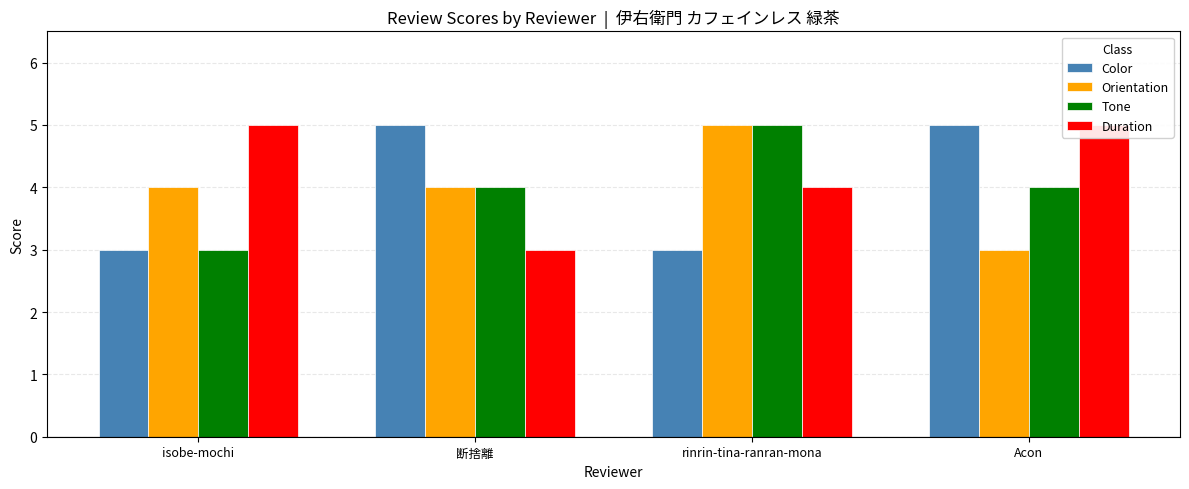

Reading right to left, list all the values displayed in this chart.

Color: Acon=5	rinrin-tina-ranran-mona=3	断捨離=5	isobe-mochi=3
Orientation: Acon=3	rinrin-tina-ranran-mona=5	断捨離=4	isobe-mochi=4
Tone: Acon=4	rinrin-tina-ranran-mona=5	断捨離=4	isobe-mochi=3
Duration: Acon=5	rinrin-tina-ranran-mona=4	断捨離=3	isobe-mochi=5